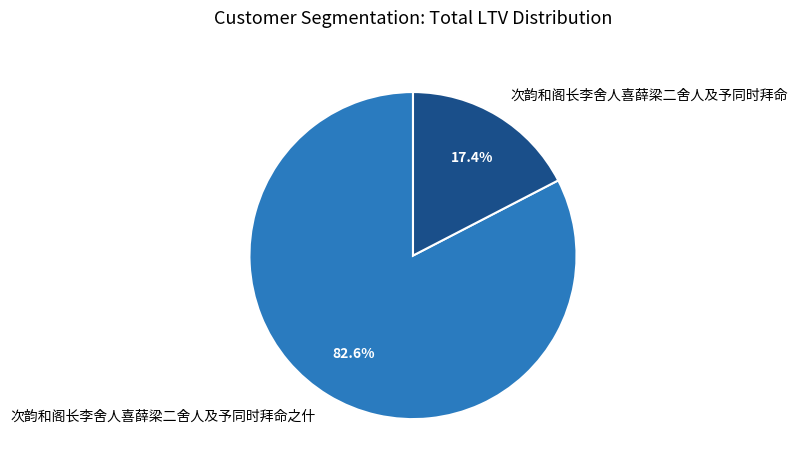

Count the number of slices in the pie.

2